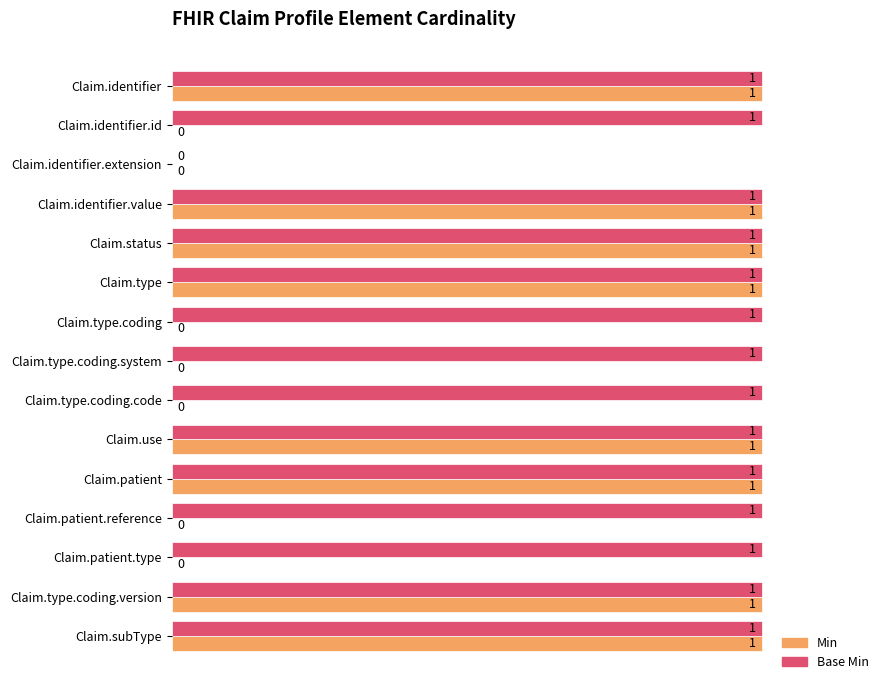

How many Min values are between 0 and 1?

15